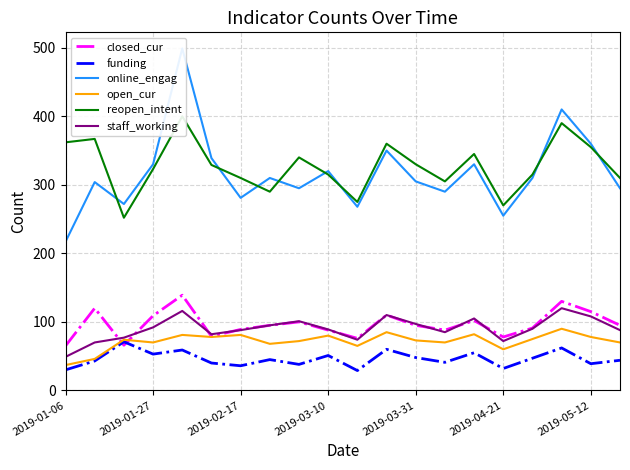

Does the chart display data point markers on the line(s)?

No